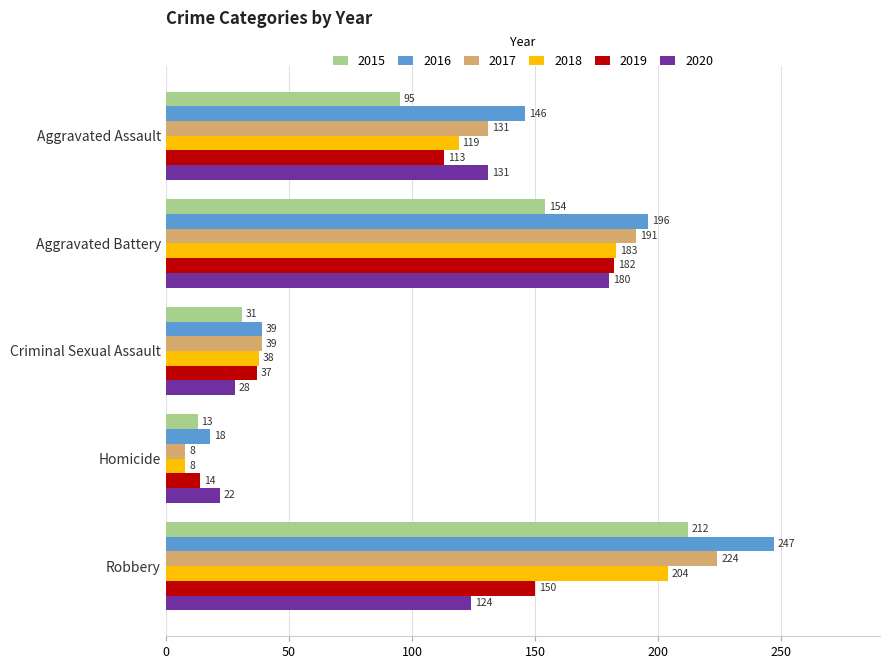

Rank the series by their maximum value, from lowest to highest.

2020, 2019, 2018, 2015, 2017, 2016